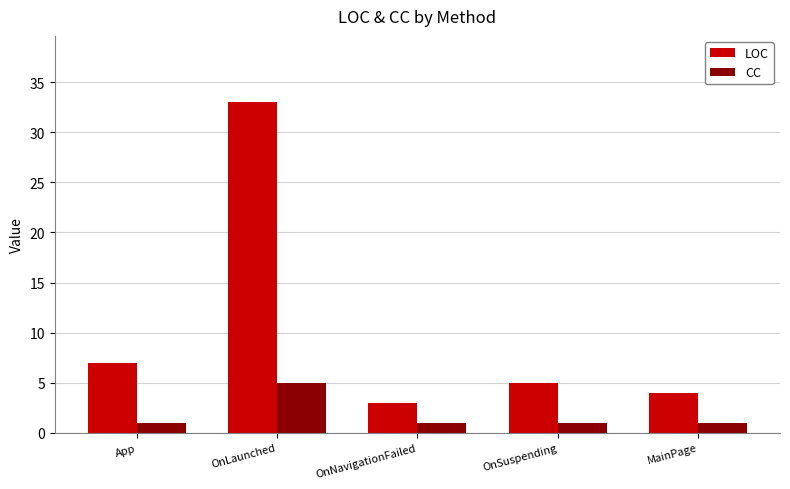

What are all the series names shown in the legend?

LOC, CC